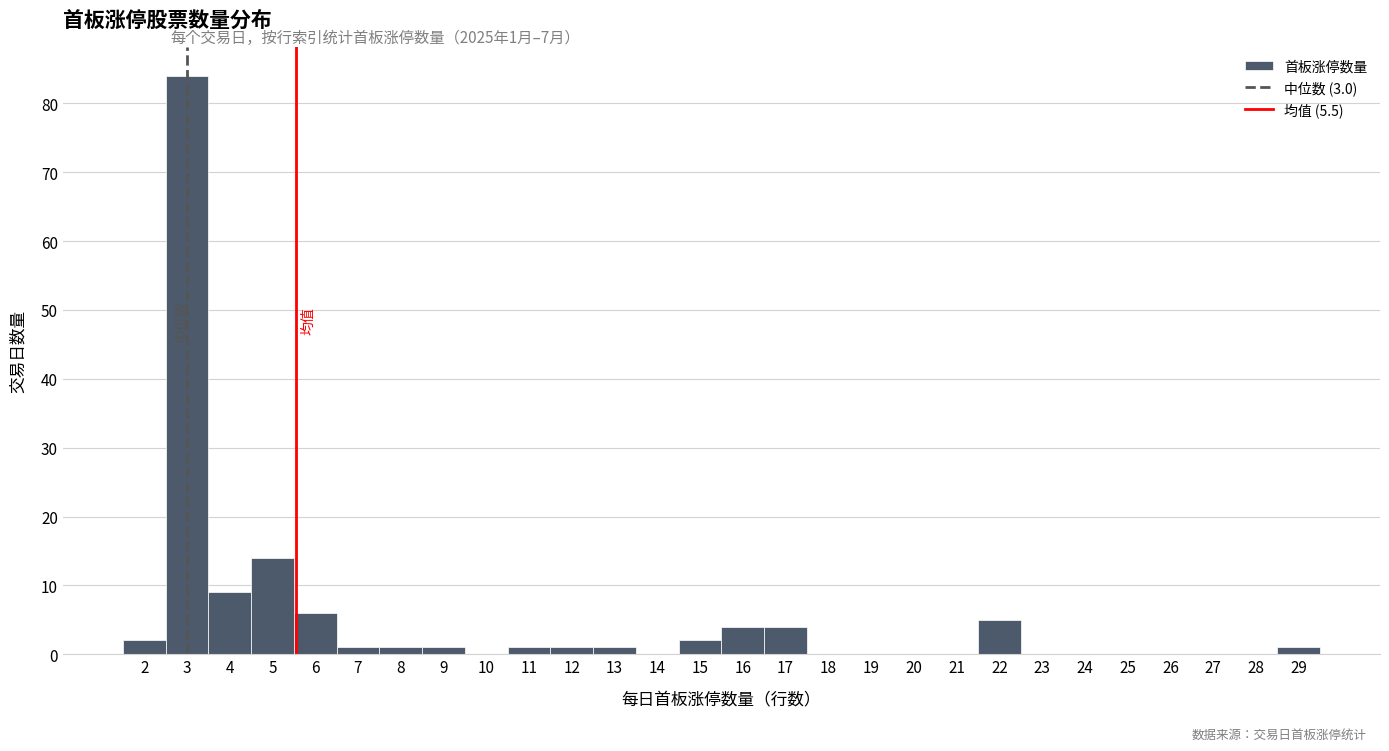

Over which range of the x-axis is the bar tallest?

2.5 to 3.5